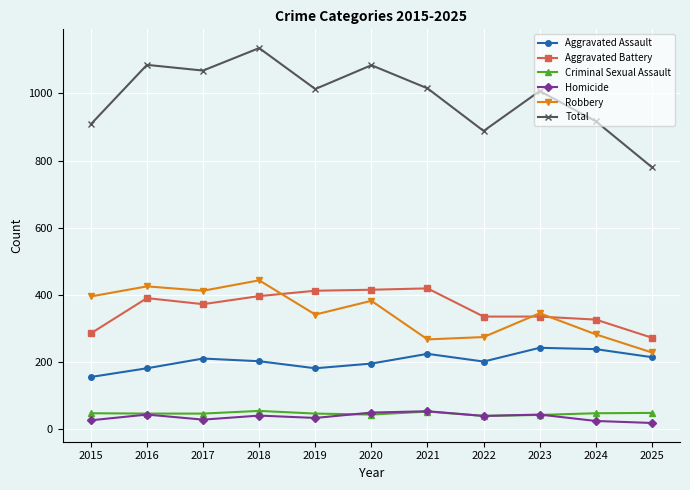

True or false: Criminal Sexual Assault has a value of 47 at 2015.

True